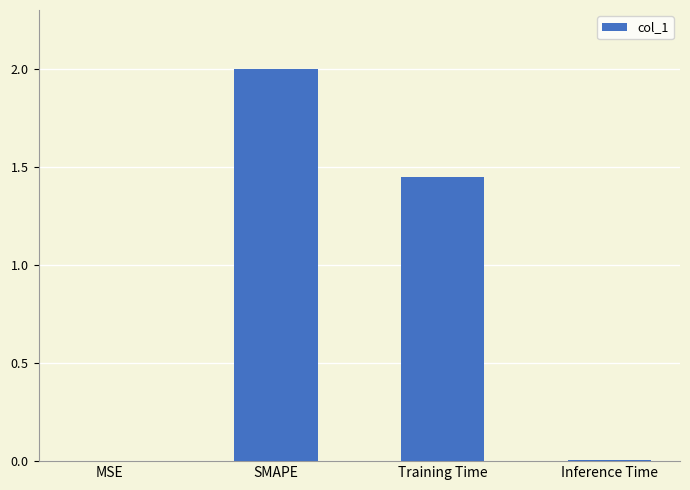

What is the change in value from Training Time to Inference Time?

-1.4